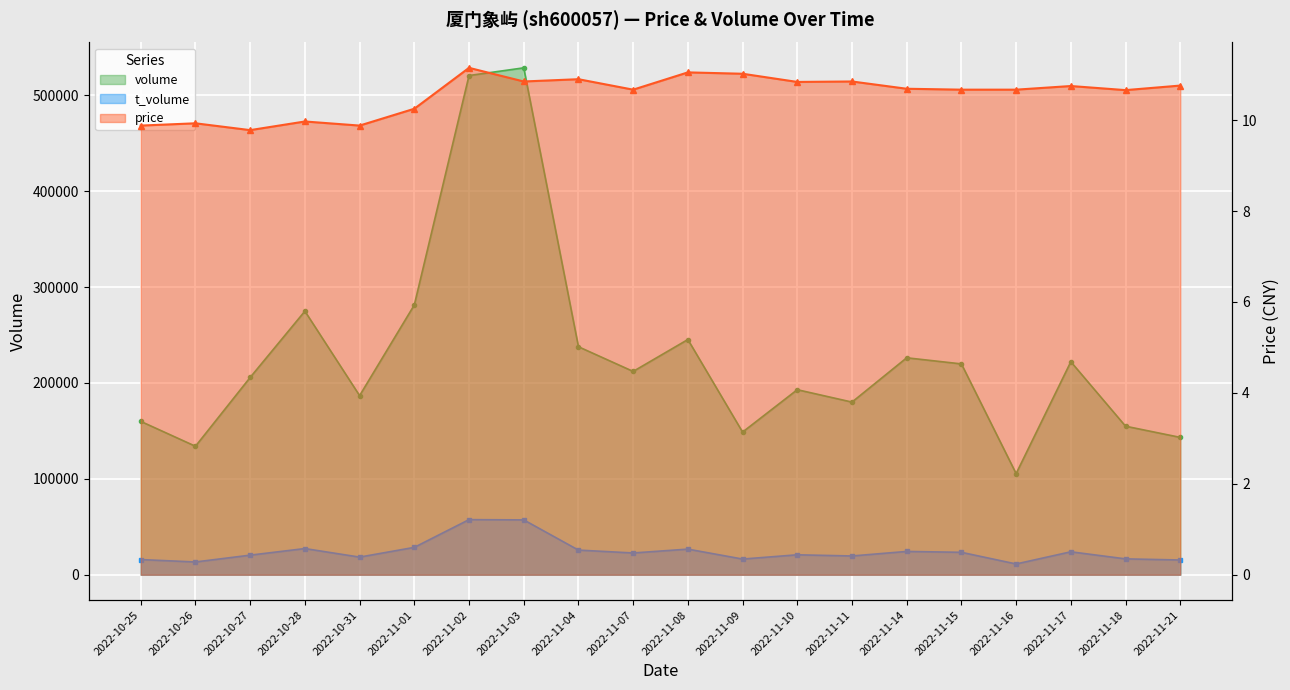

True or false: volume and t_volume cross at least once.

False